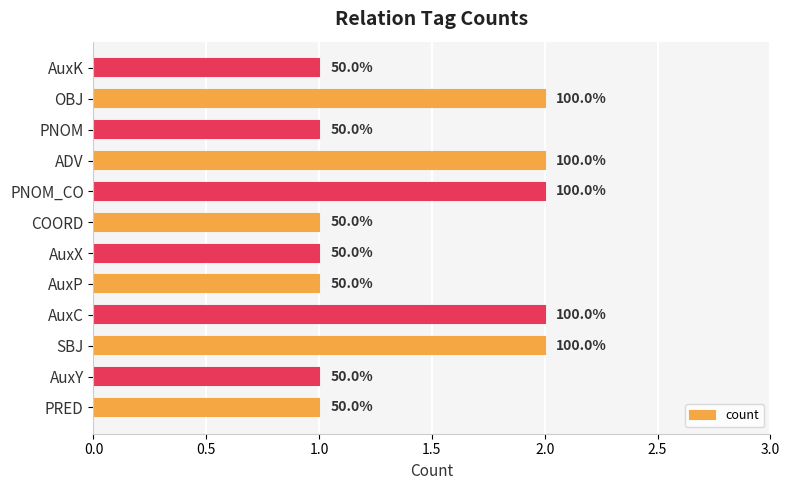

How many bars are there in total?

12